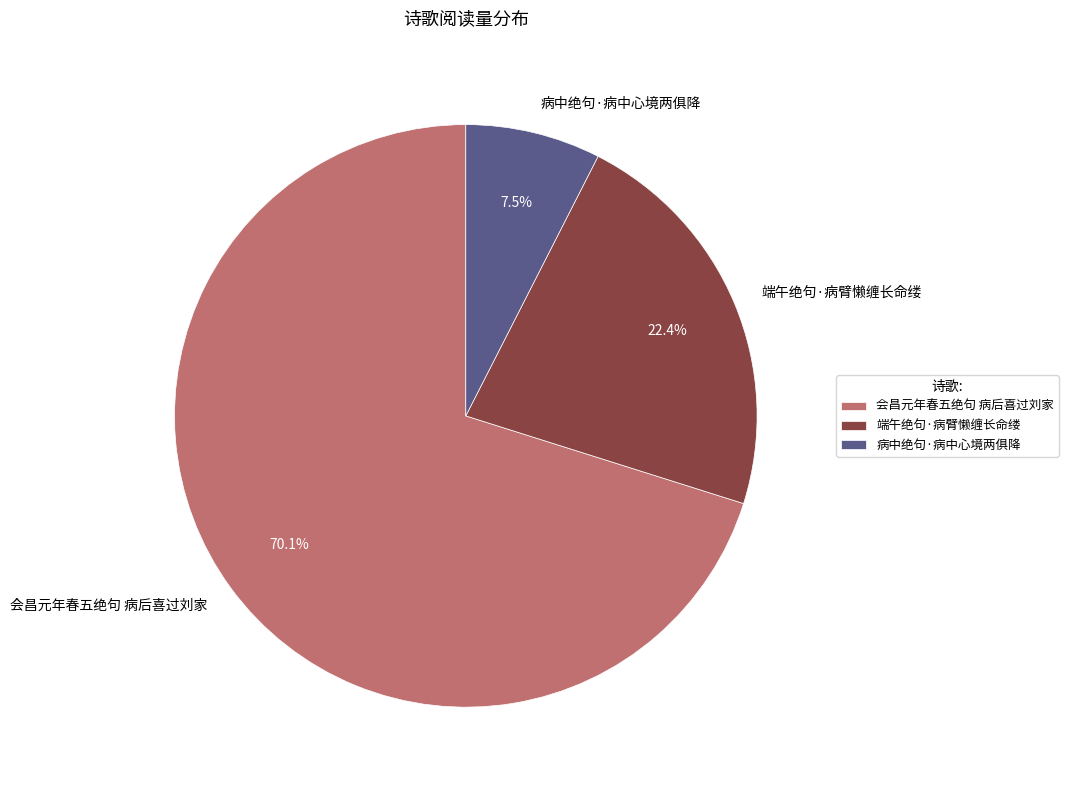

To the nearest percent, what is the average slice percentage?

33%